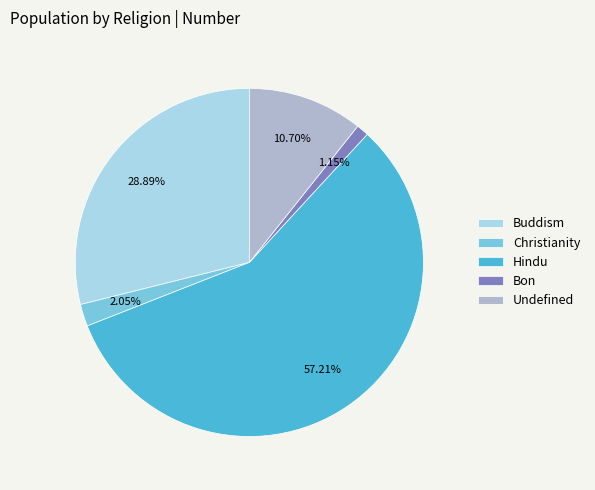

Rank the categories by value from lowest to highest.

Bon, Christianity, Undefined, Buddism, Hindu